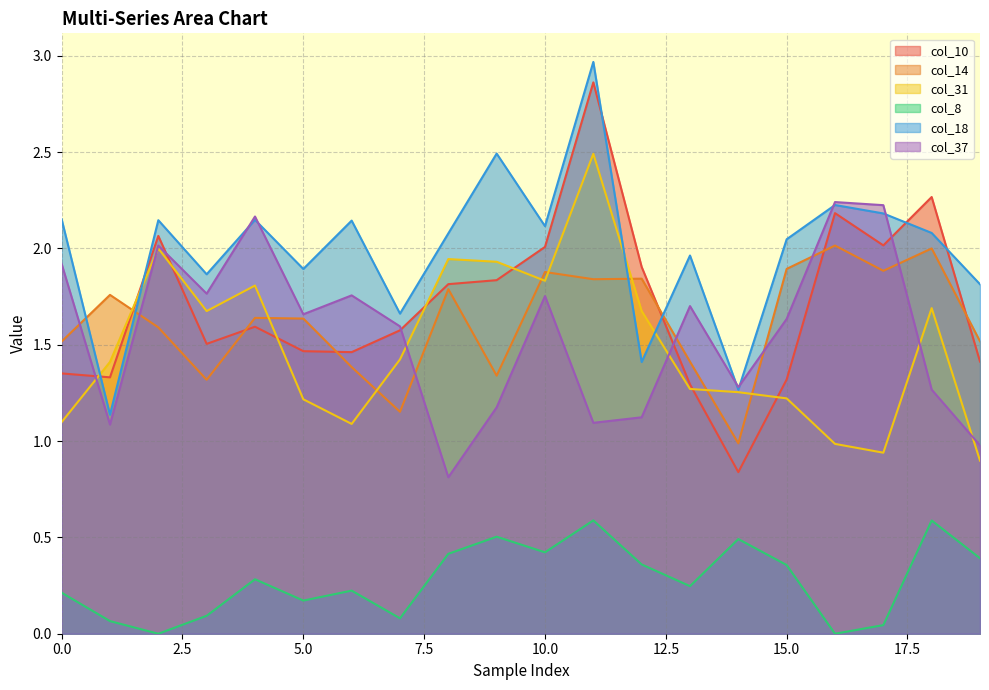

What is the lowest value of the col_10 series?

0.8